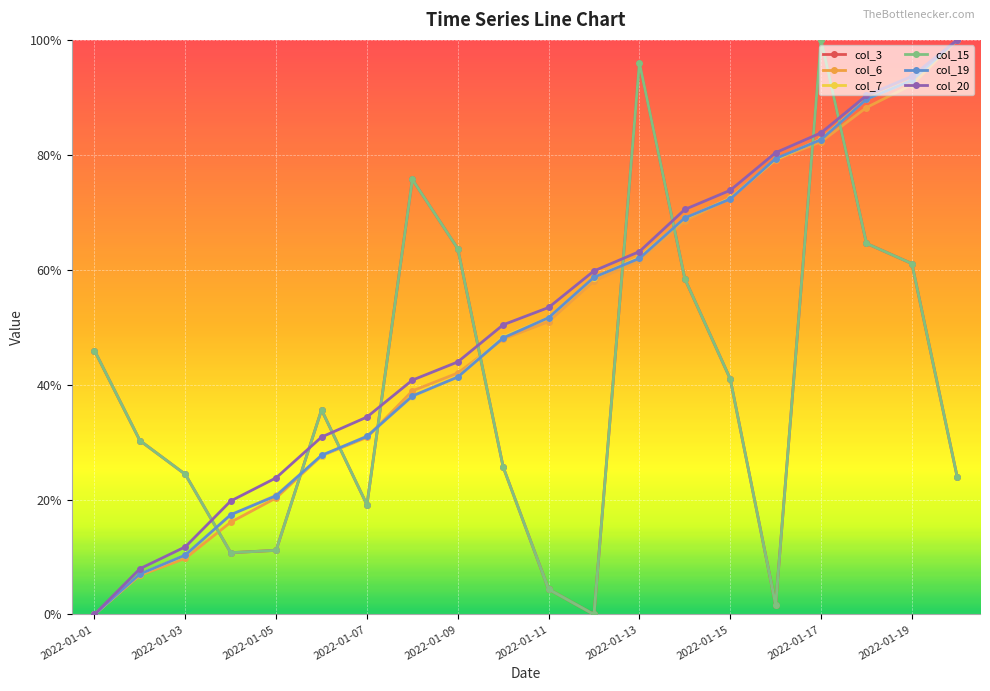

Does the chart have visible grid lines?

Yes